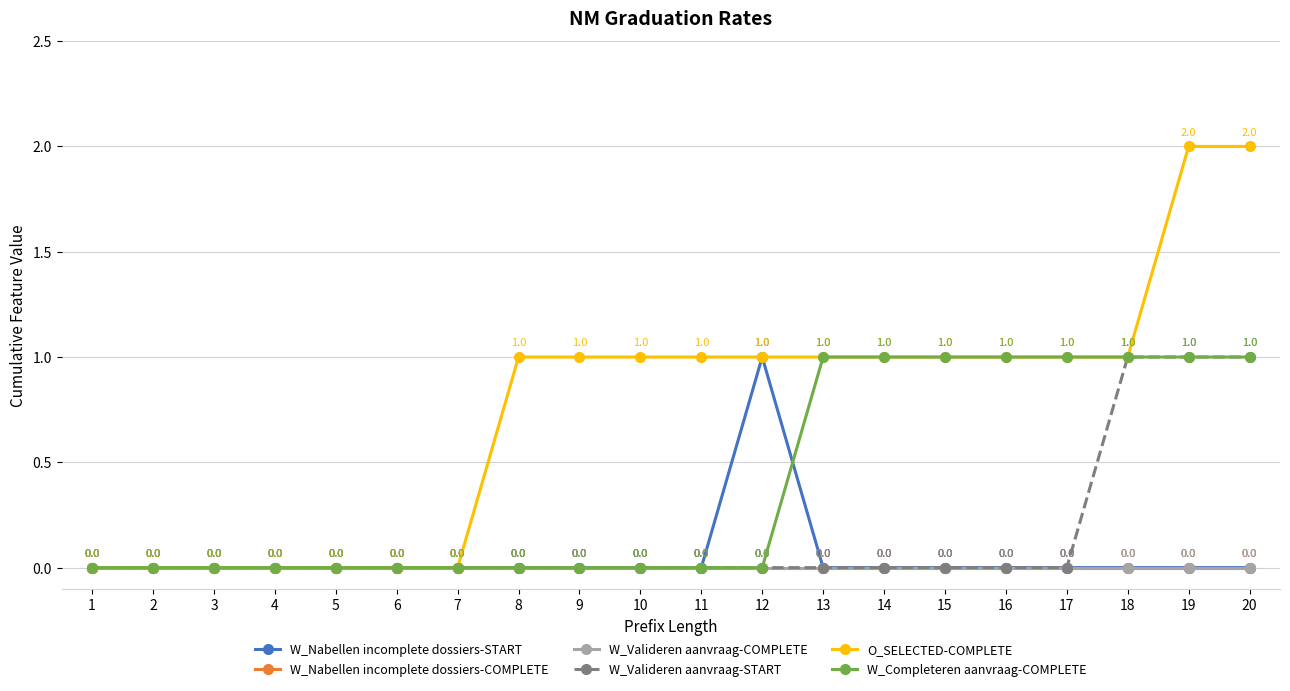

Does the chart have visible grid lines?

Yes